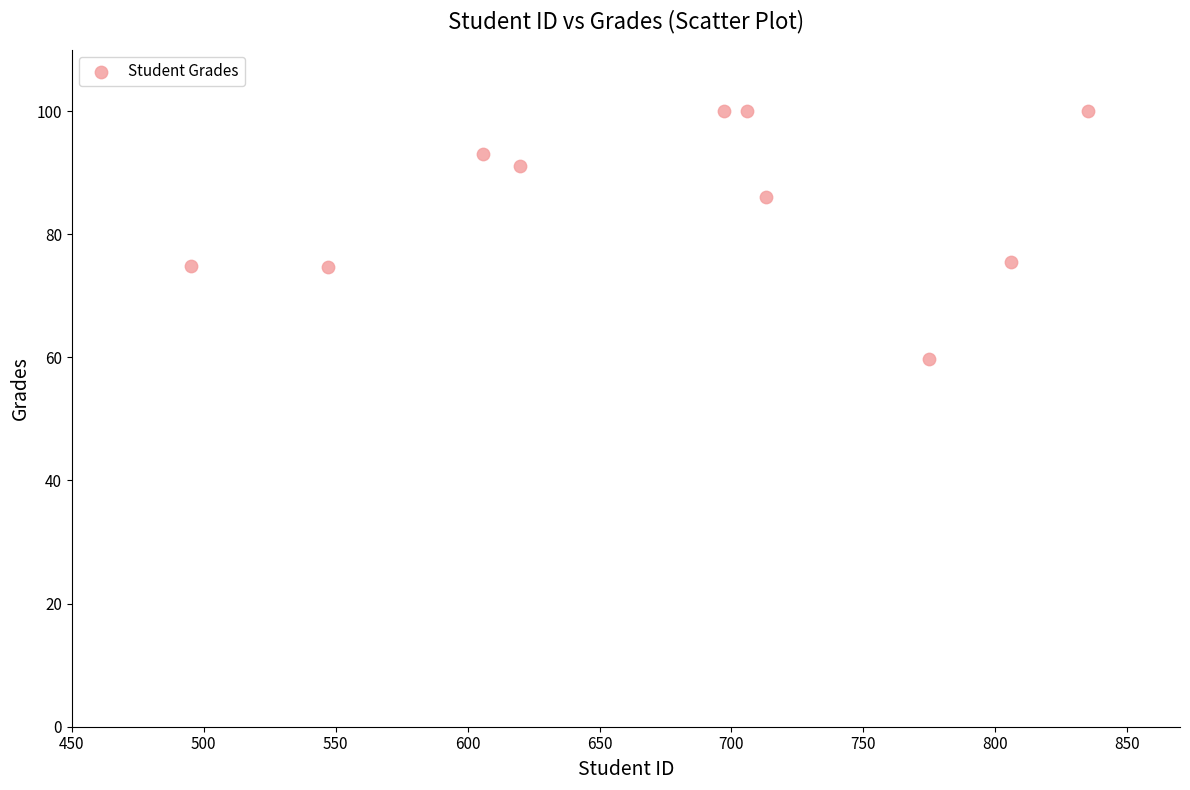

What is the range of Y values (max minus min)?

40.3